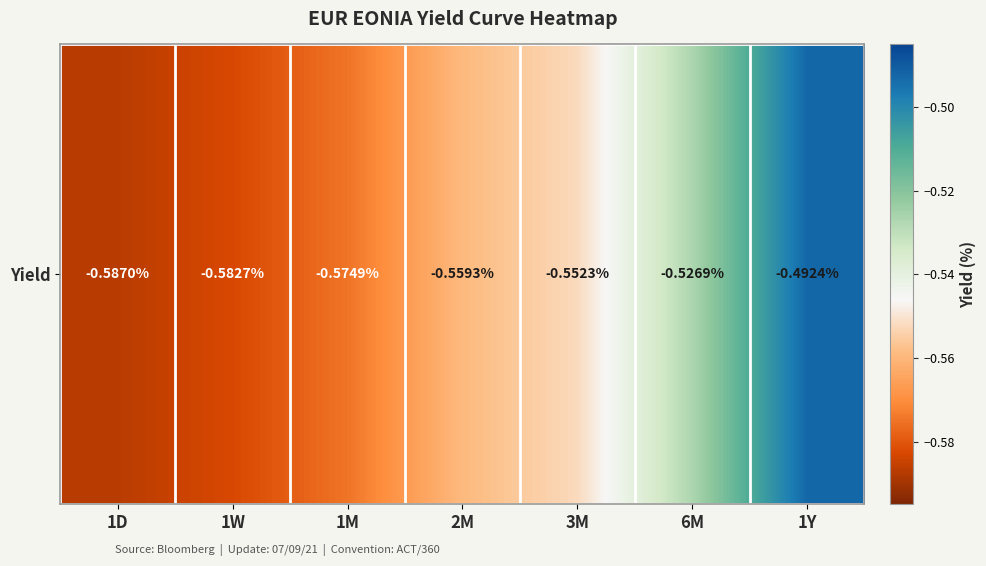

What is the minimum value shown in the chart?

-0.6